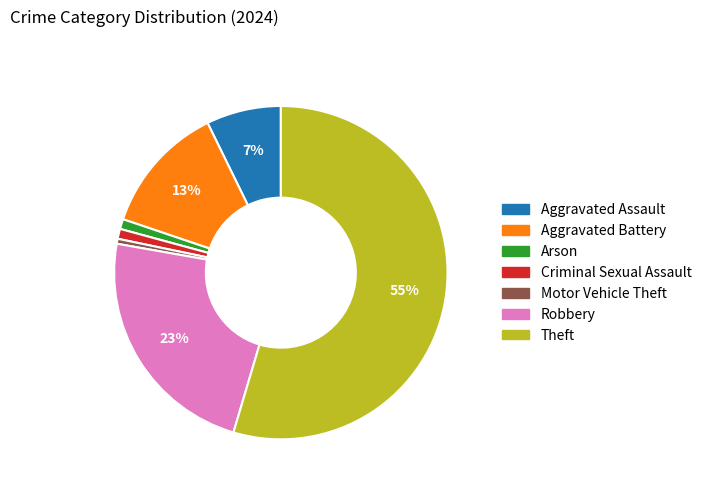

To the nearest percent, what is the average slice percentage?

14%